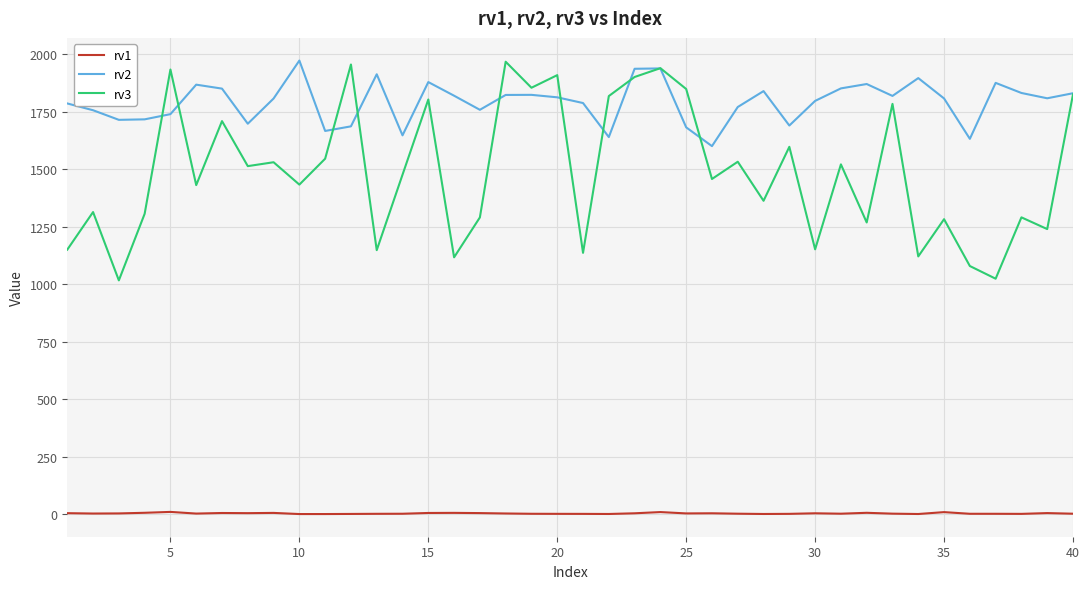

What are all the series names shown in the legend?

rv1, rv2, rv3